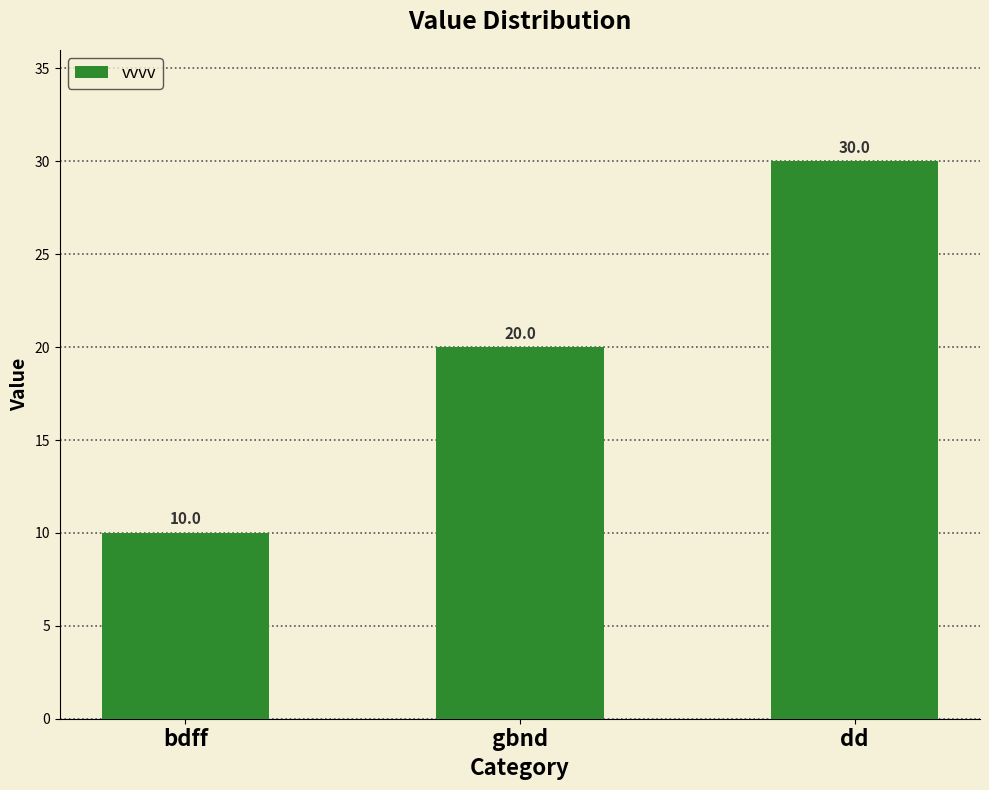

How many distinct data groups are displayed?

1